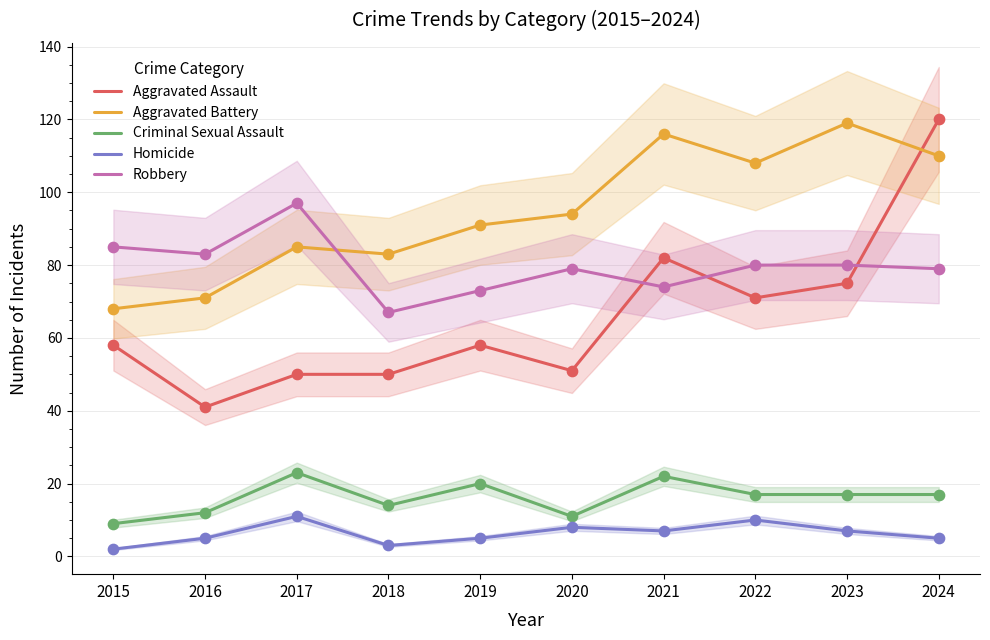

Which series reaches the minimum Y coordinate?

Homicide